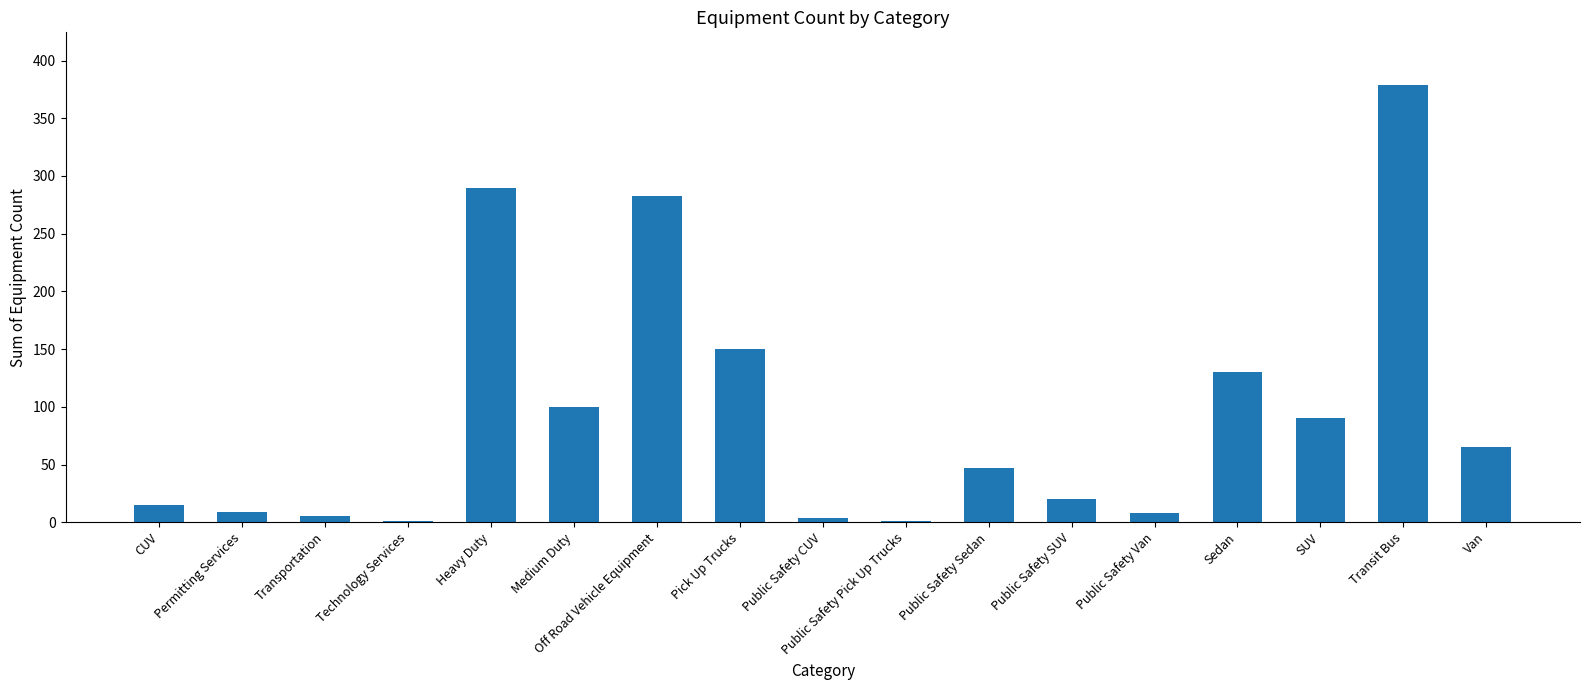

Which has a higher value, Medium Duty or SUV?

Medium Duty